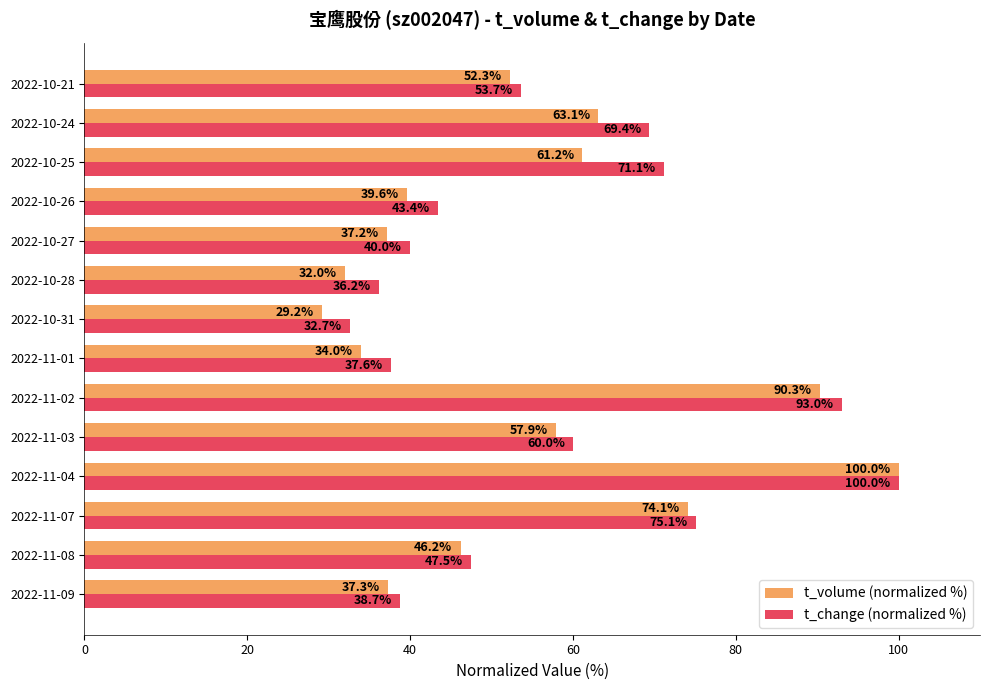

Which series has the widest spread of values?

t_volume (normalized %)